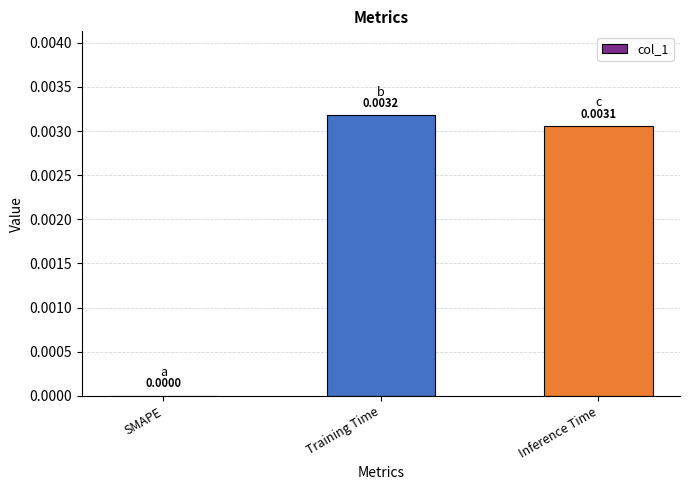

At which label is the value closest to 0?

SMAPE